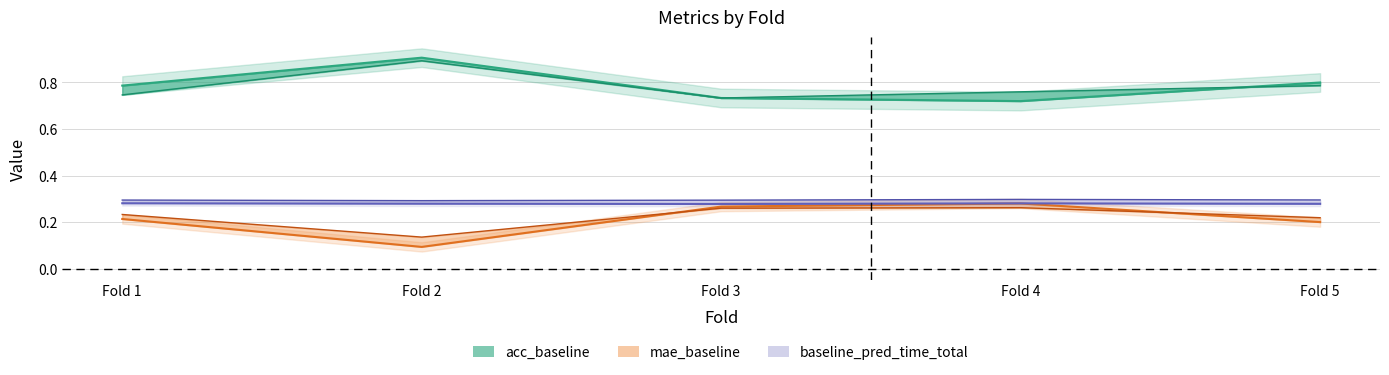

True or false: baseline_pred_time_mean and baseline_pred_time_total intersect in this chart.

False